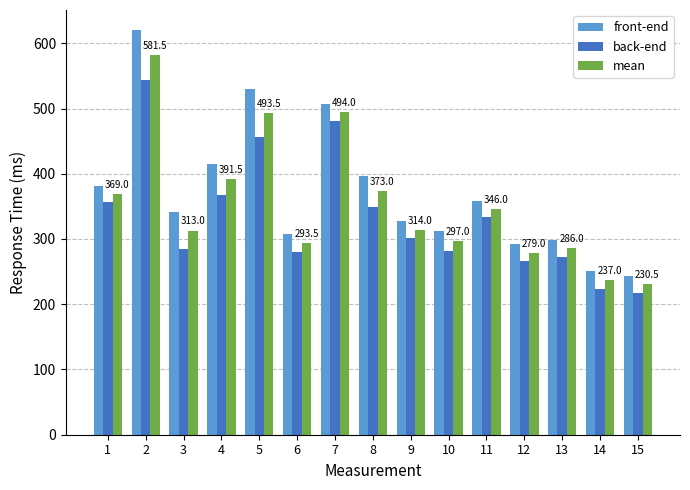

What is the sum of all front-end values?

5582.0